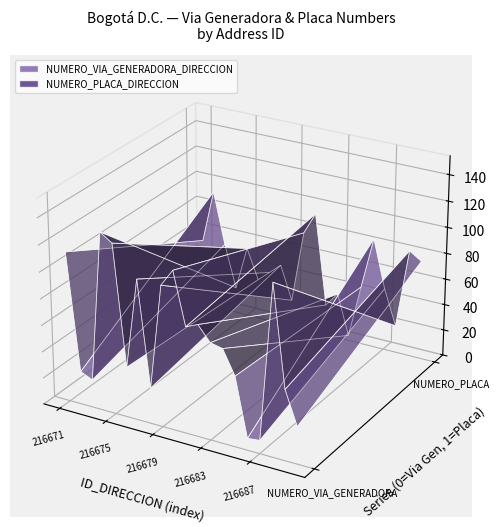

Reading left to right, extract all data points from this chart.

NUMERO_VIA_GENERADORA_DIRECCION: 113	25	21	134	128	38	106	27	106	119	80	84	73	71	53	9	10	128	53	28
NUMERO_PLACA_DIRECCION: 52	93	53	20	54	31	39	47	21	77	94	24	35	4	45	85	48	21	82	76